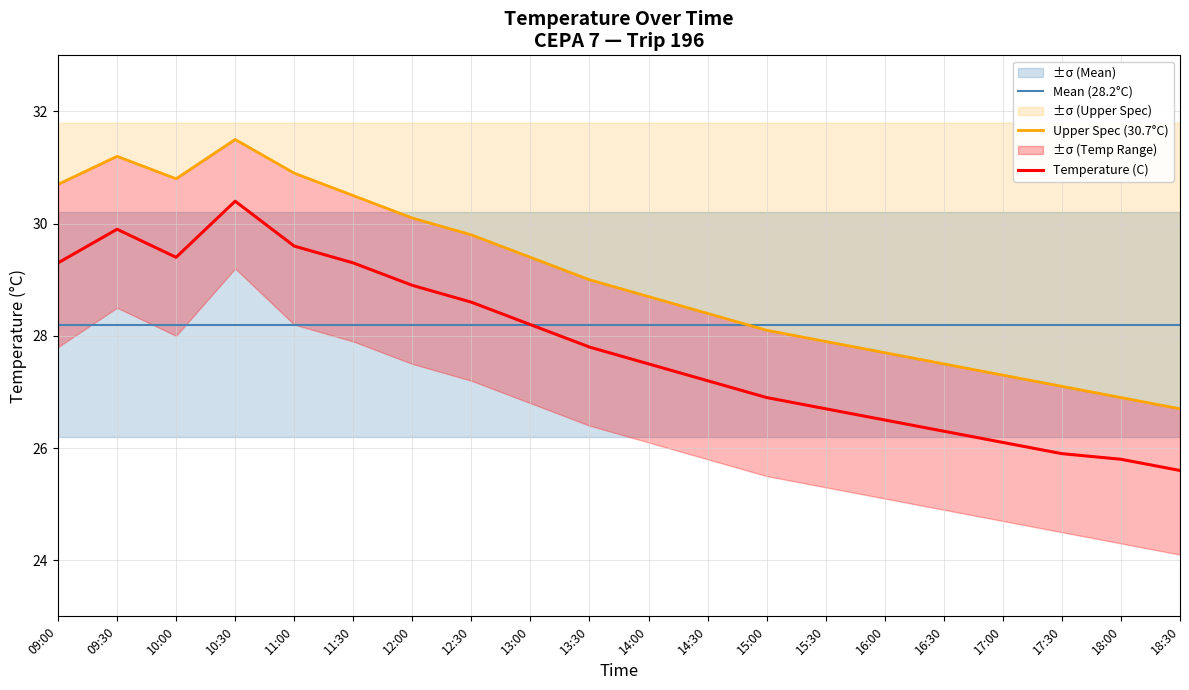

True or false: Mean (28.2°C) has more than 0 interior local peaks.

False